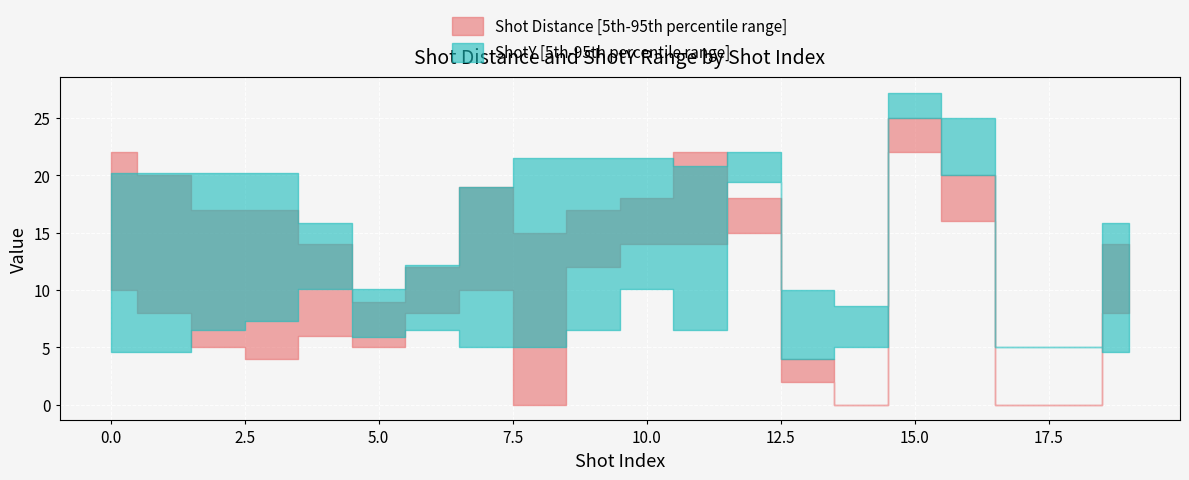

What is the maximum value for shotY_upper?

27.2